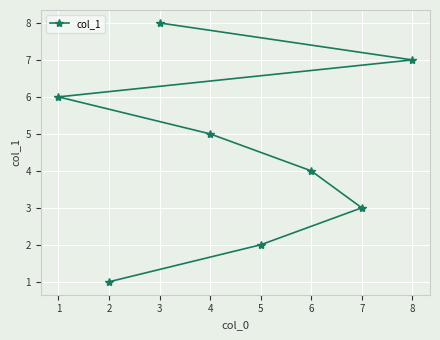

Count the number of data series in this chart.

1